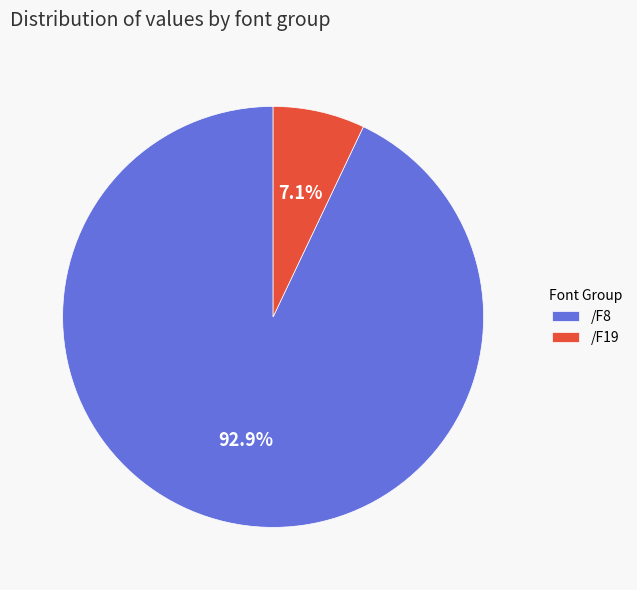

How many segments does this pie chart have?

2